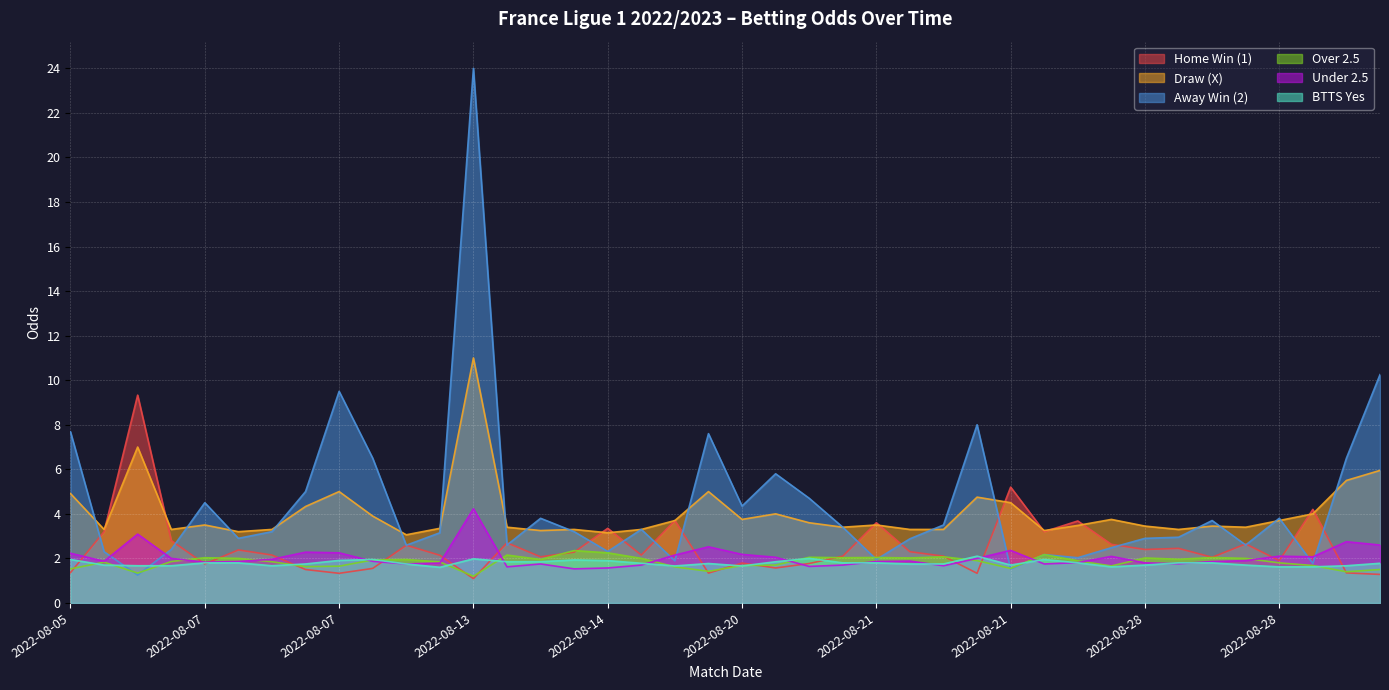

The value of odds_btts_yes at 2022-08-27 is 1.6. True or false?

True